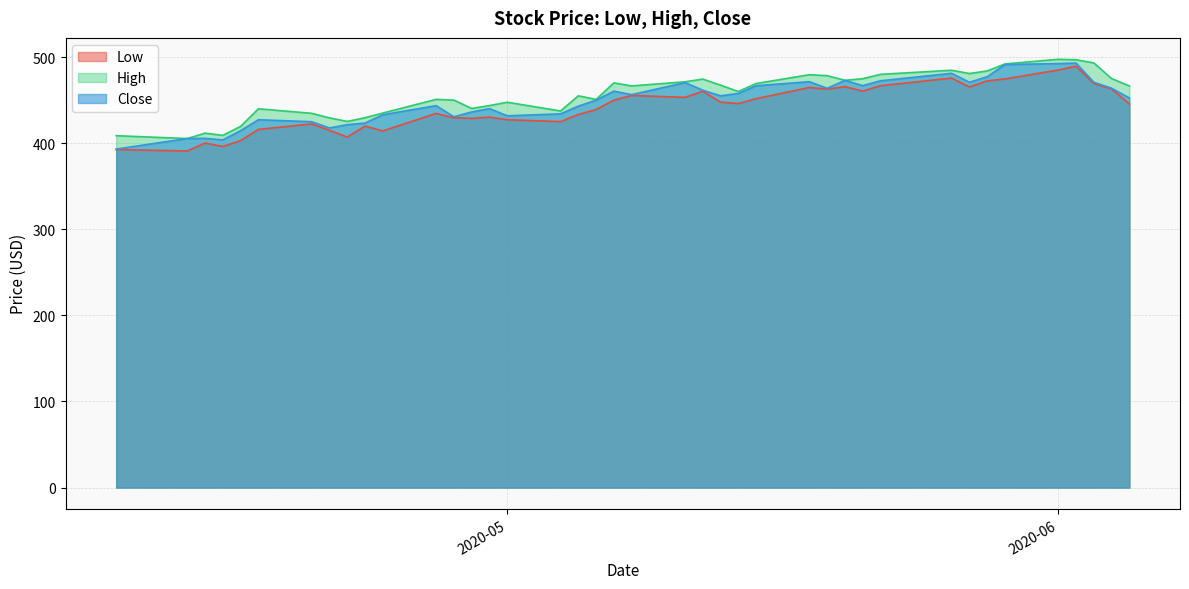

Reading left to right, transcribe all the data shown in this chart.

Low: 392.6	390.9	400.1	396.2	403.0	416.0	422.4	414.9	407.1	419.8	414.3	434.5	429.5	428.8	430.2	427.3	425.0	433.4	439.0	450.0	455.4	453.2	460.3	447.7	446.0	451.7	464.7	462.8	465.6	460.5	466.7	475.6	465.4	472.3	474.6	484.9	489.4	469.4	463.0	445.6
High: 408.7	405.4	411.6	409.1	419.5	440.0	434.7	429.4	425.3	429.6	435.0	450.9	450.0	440.3	443.7	447.6	437.4	455.0	450.8	470.0	466.5	471.3	474.4	467.4	460.0	469.3	479.5	478.4	473.0	474.9	479.9	484.7	480.9	483.9	492.0	497.4	496.9	493.2	475.0	466.5
Close: 393.1	405.4	405.6	403.8	414.5	427.2	424.9	417.7	421.5	423.4	433.0	443.6	430.7	436.3	440.1	431.8	434.0	443.0	450.0	460.4	456.4	470.4	461.5	455.0	457.8	466.7	471.4	463.8	472.9	466.8	472.4	481.1	470.7	477.1	491.3	492.4	493.1	470.7	463.9	452.5